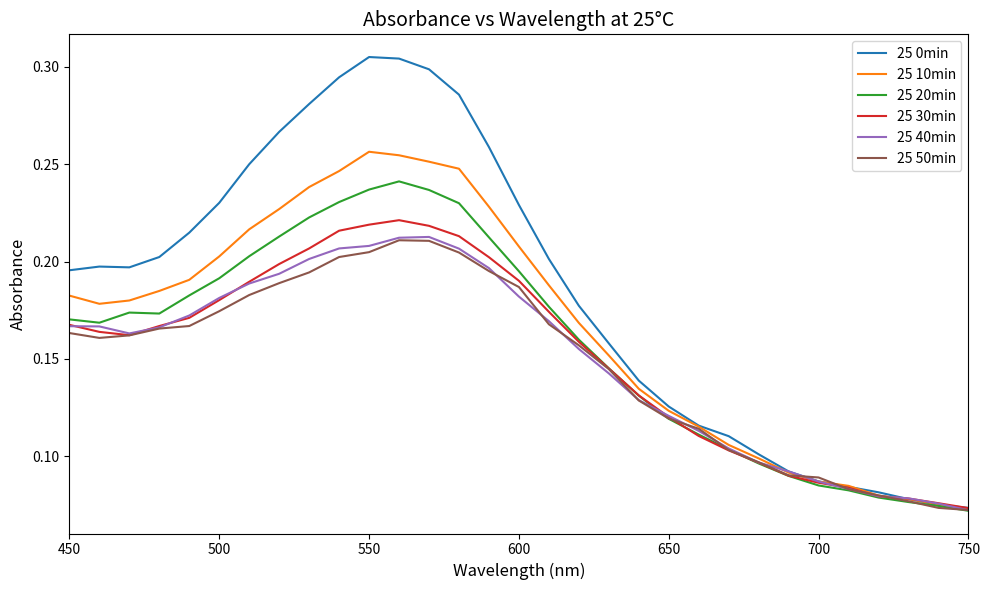

Which series has the largest range (max minus min)?

25 0min